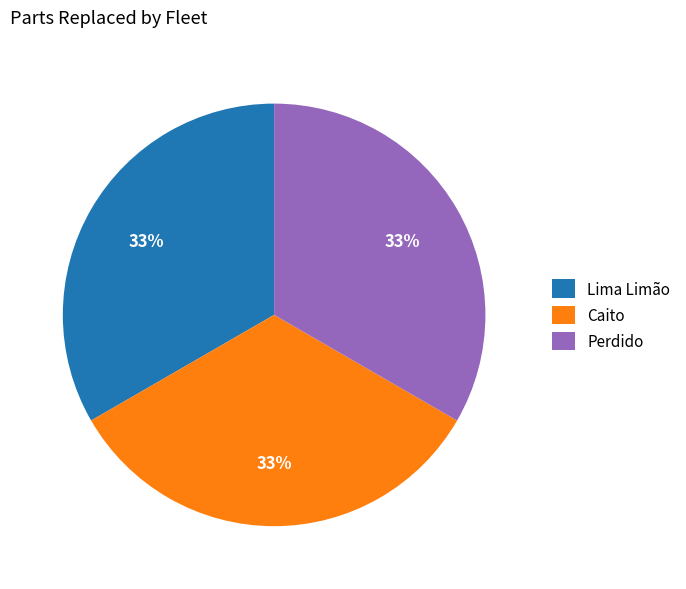

Does Perdido account for over 50% of the chart?

No